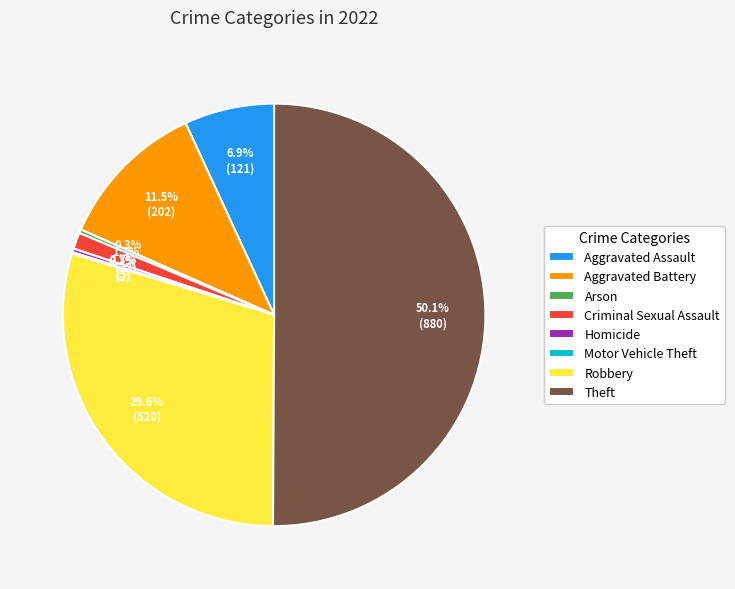

Does Arson represent more than half of the total?

No